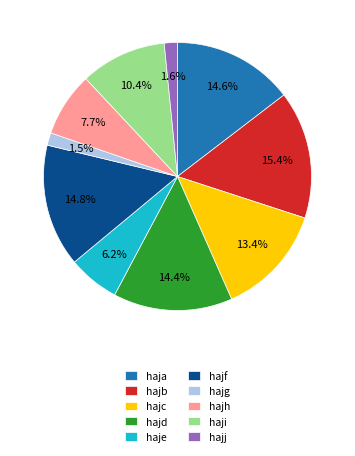

To the nearest percent, what is the difference between the haja and hajc slice percentages?

1%